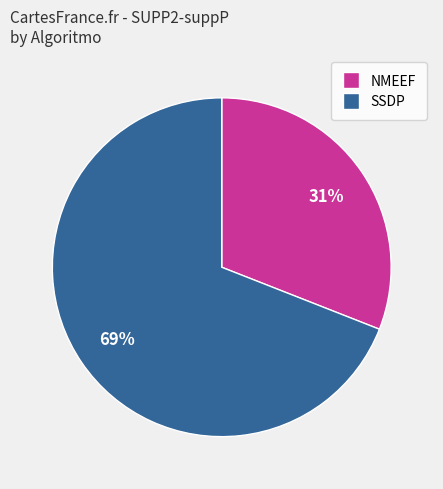

Which category has the biggest portion of the pie?

SSDP